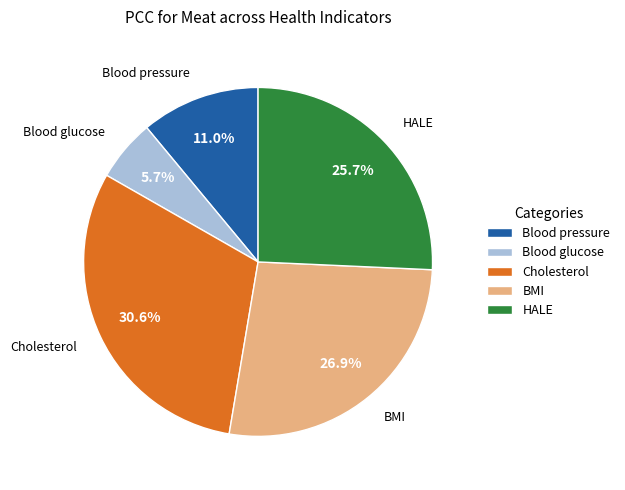

Which category has the biggest portion of the pie?

Cholesterol